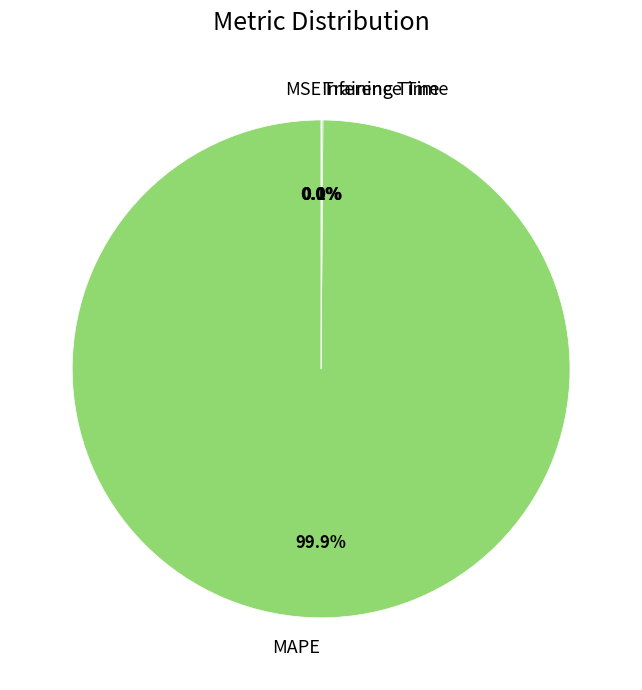

What portion of the pie excludes MAPE?

0.1%